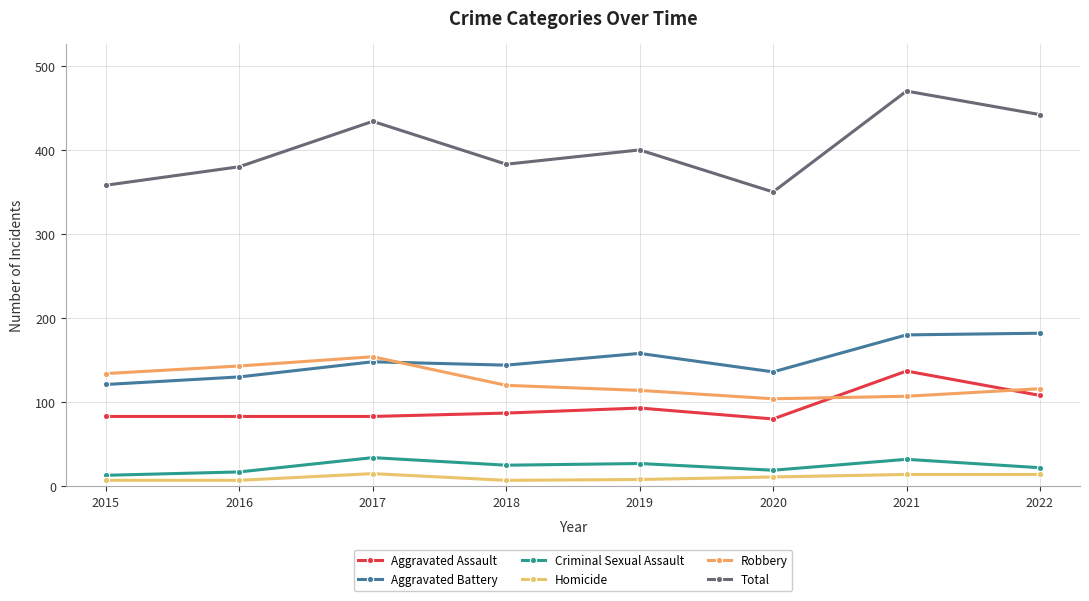

What is the value of the Aggravated Assault point at the 8th from the left?

108